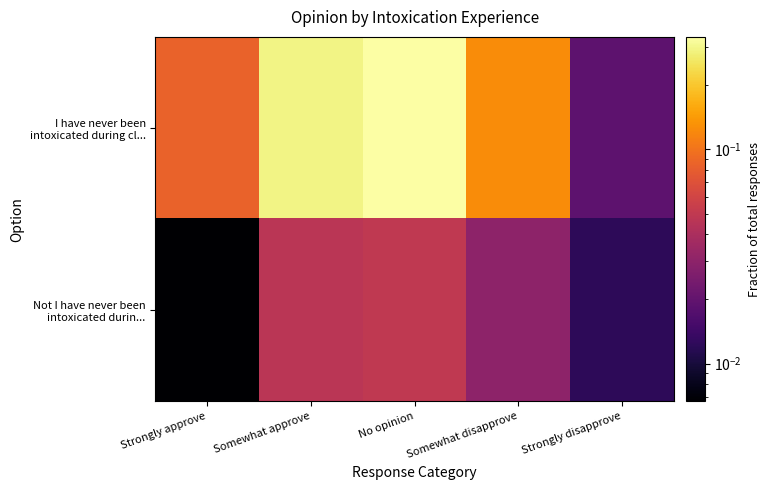

What is the spread (max minus min) of values at No opinion?

0.3